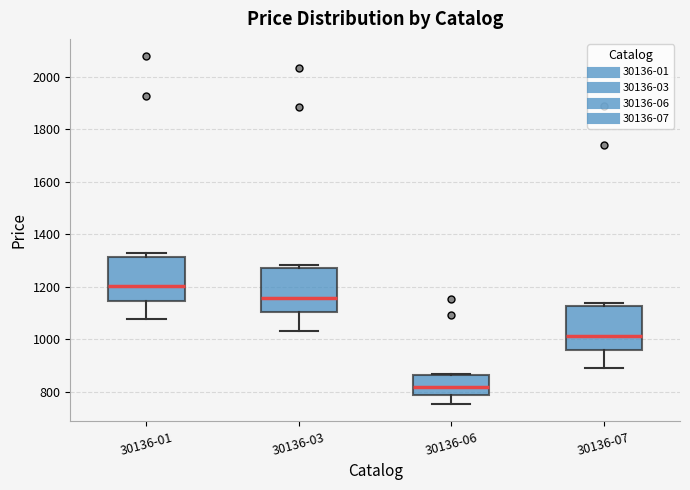

Where does the lower whisker of the box for 30136-03 end on the y-axis? The values are not printed on the chart, so give them approximately, as read against the axis.

1040